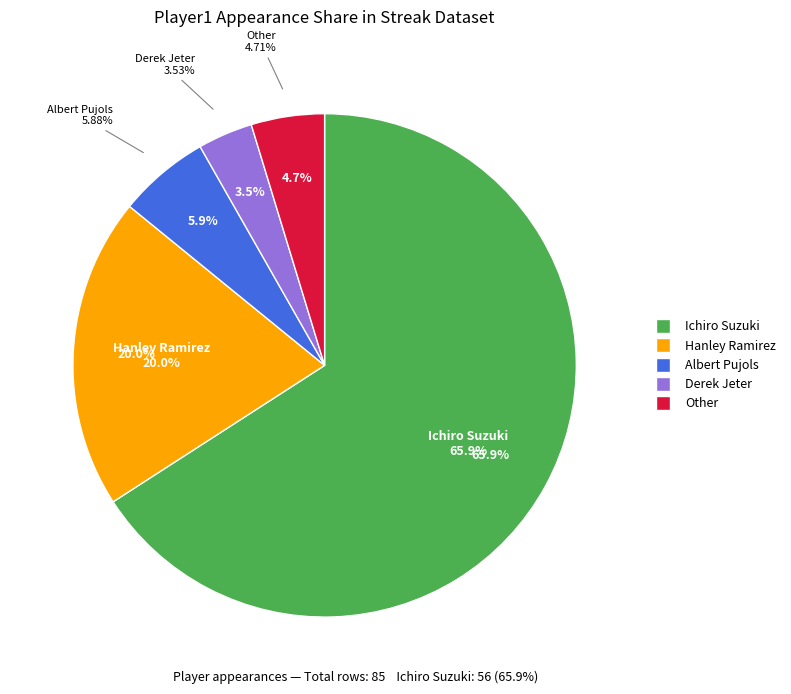

To the nearest percent, what portion does Other represent?

5%